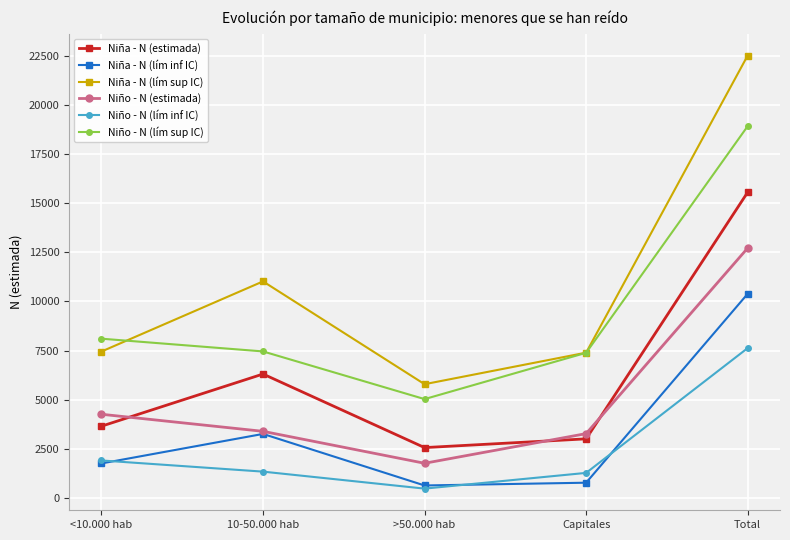

Where is the first local minimum for Niño - N (lím sup IC)?

>50.000 hab